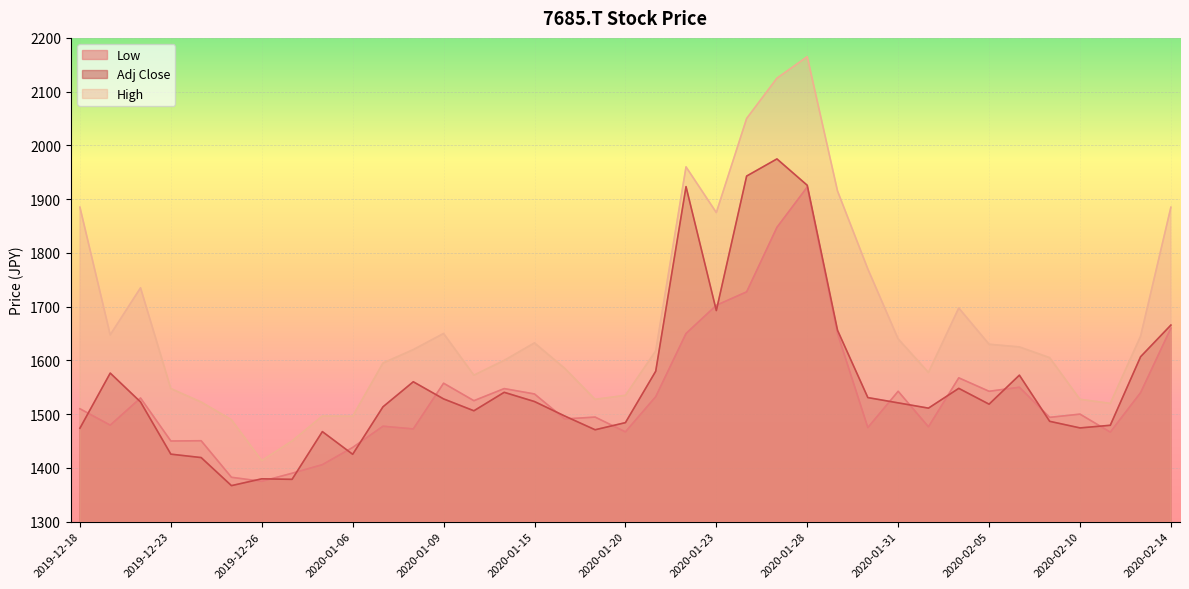

What position from the right is 2020-01-08?

26